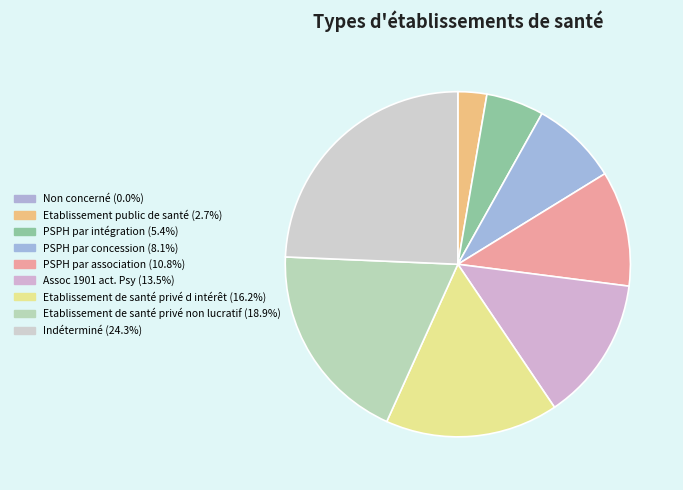

To the nearest percent, what percentage of the pie is Etablissement public de santé?

3%